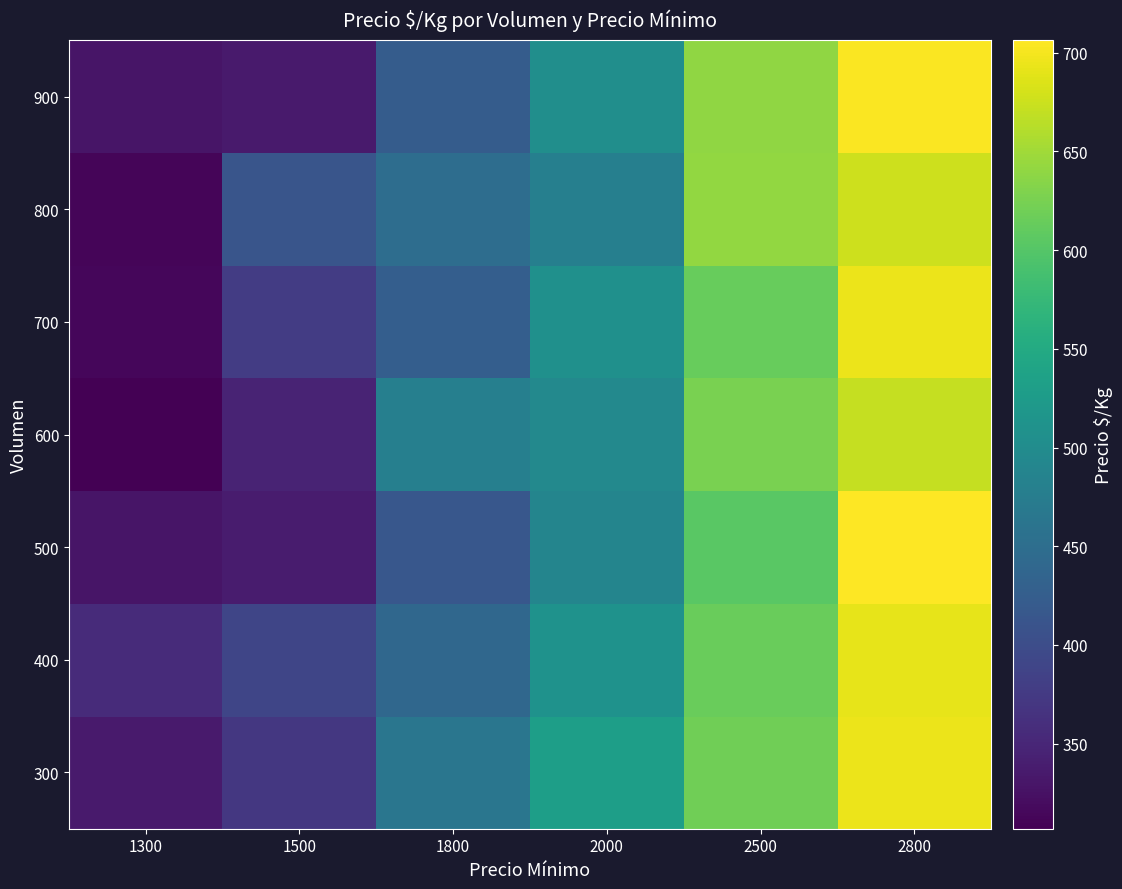

Reading right to left, list all the values displayed in this chart.

300: 2800=695.3	2500=620.3	2000=530.5	1800=463.0	1500=372.2	1300=334.9
400: 2800=690.7	2500=615.7	2000=510.9	1800=440.6	1500=390.3	1300=356.6
500: 2800=706.3	2500=604.7	2000=488.8	1800=415.5	1500=336.7	1300=329.8
600: 2800=671.5	2500=626.4	2000=495.5	1800=479.3	1500=346.8	1300=306.8
700: 2800=694.2	2500=613.0	2000=507.5	1800=427.0	1500=377.2	1300=314.1
800: 2800=675.6	2500=641.5	2000=478.8	1800=449.7	1500=412.0	1300=313.0
900: 2800=703.4	2500=639.8	2000=503.9	1800=423.4	1500=335.8	1300=329.2